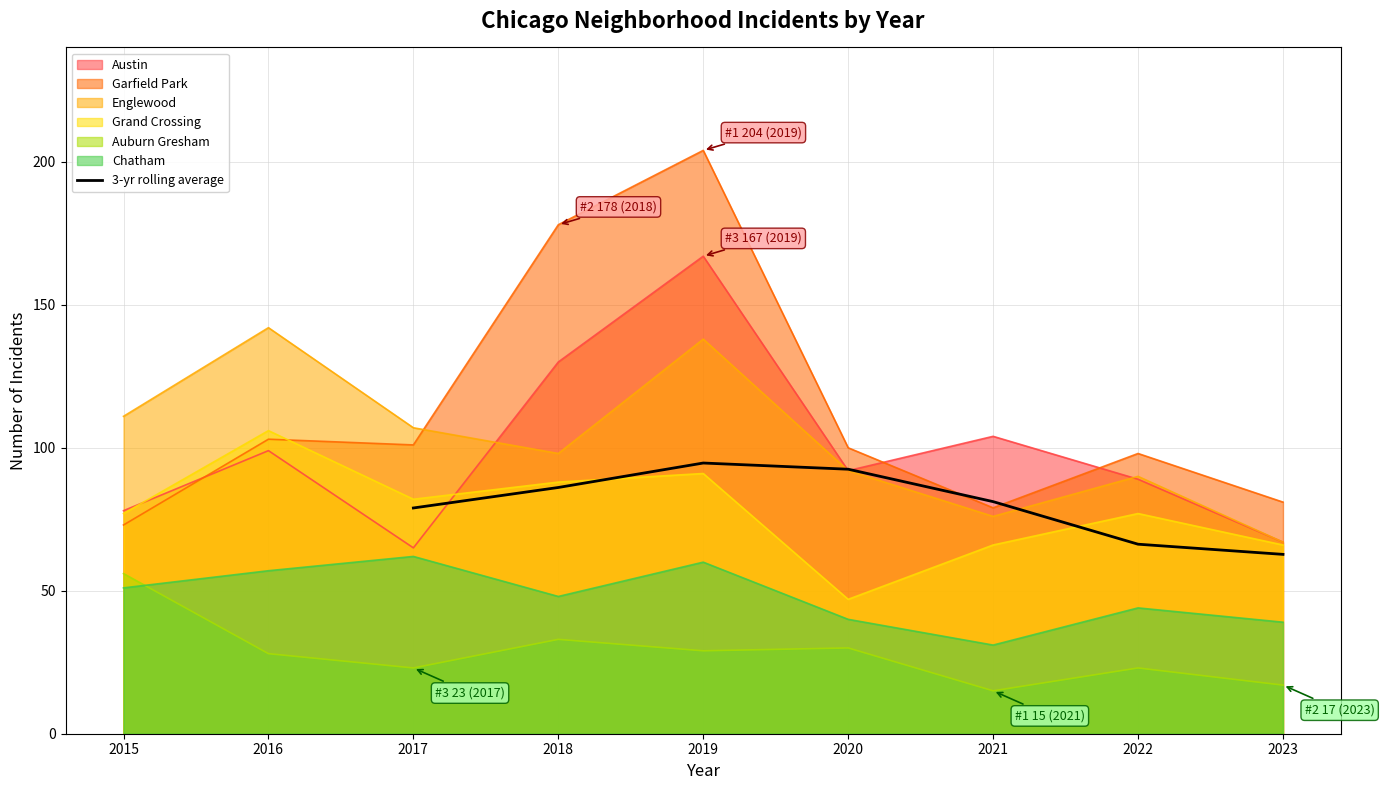

What is the maximum value for 3-yr rolling average?

94.7